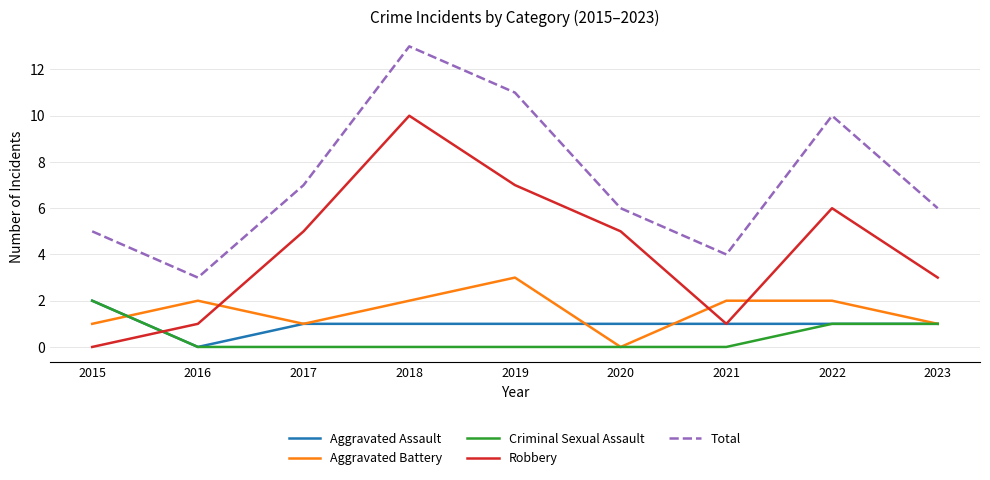

What is the maximum value shown in the chart?

13